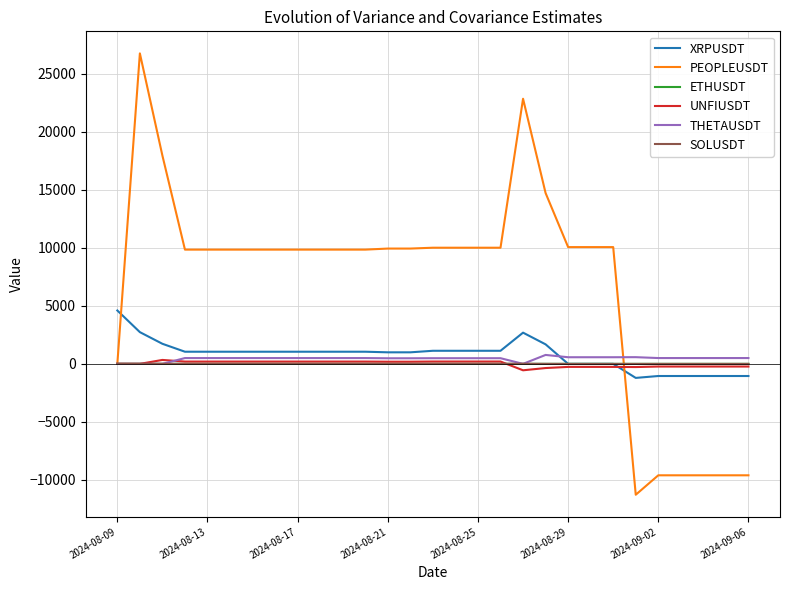

What is the minimum value shown in the chart?

-11283.0